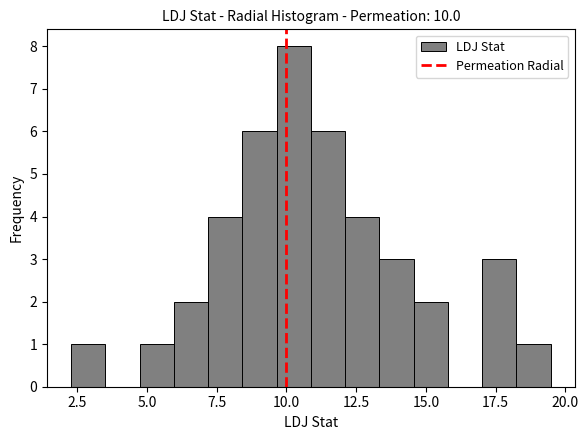

Around what value on the x-axis is the tallest bar? Give the approximate position of its centre, as read against the axis.

10.5